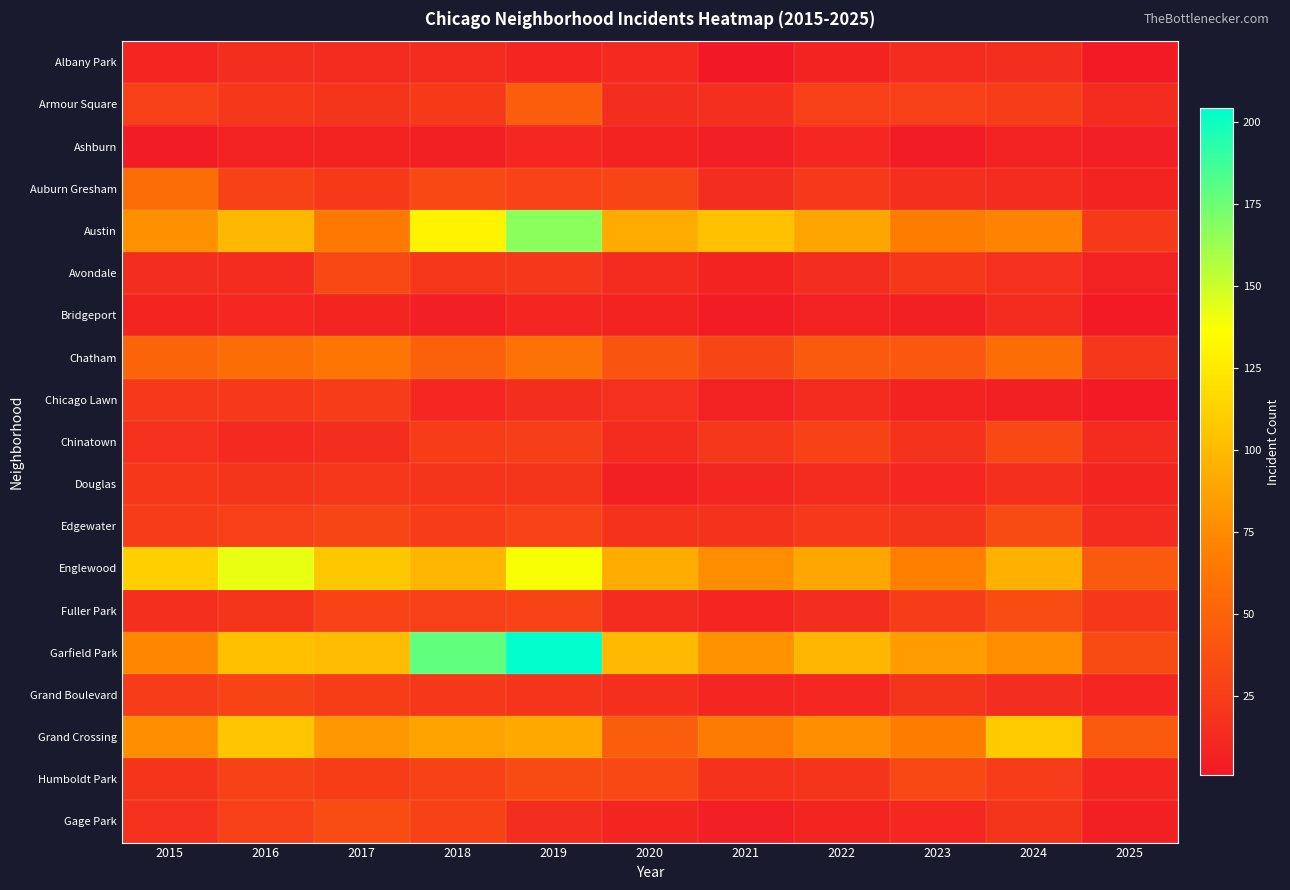

List the series in order of their peak value, highest first.

Garfield Park, Austin, Englewood, Grand Crossing, Chatham, Auburn Gresham, Armour Square, Fuller Park, Gage Park, Edgewater, Humboldt Park, Avondale, Chinatown, Grand Boulevard, Chicago Lawn, Douglas, Albany Park, Bridgeport, Ashburn